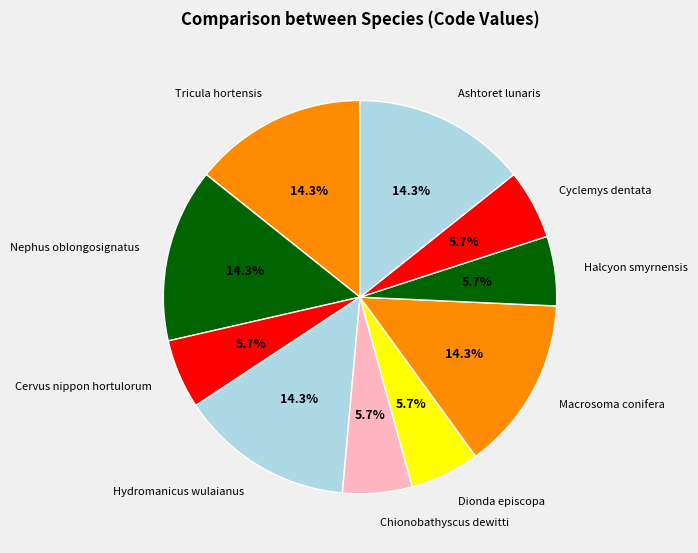

To the nearest percent, what percentage of the pie is Ashtoret lunaris?

14%